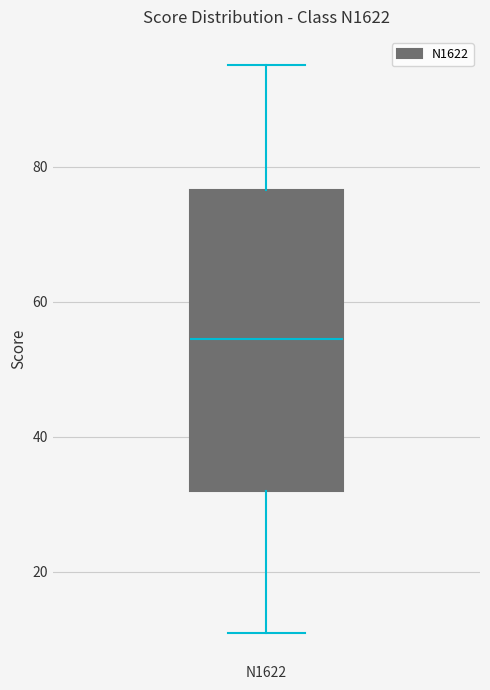

Where is the lower edge of the box for N1622 on the y-axis? The values are not printed on the chart, so give them approximately, as read against the axis.

32